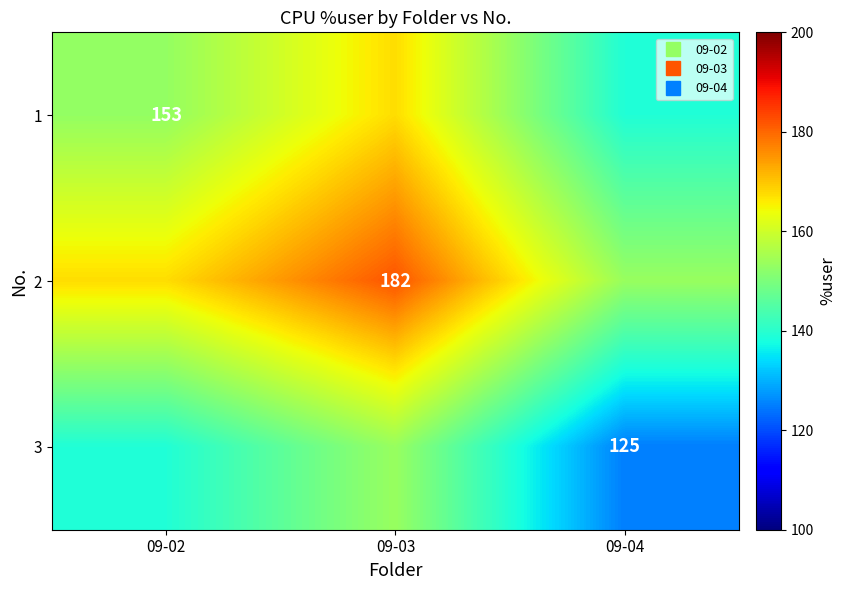

The 1 series shows 167.5 at 09-03. True or false?

True